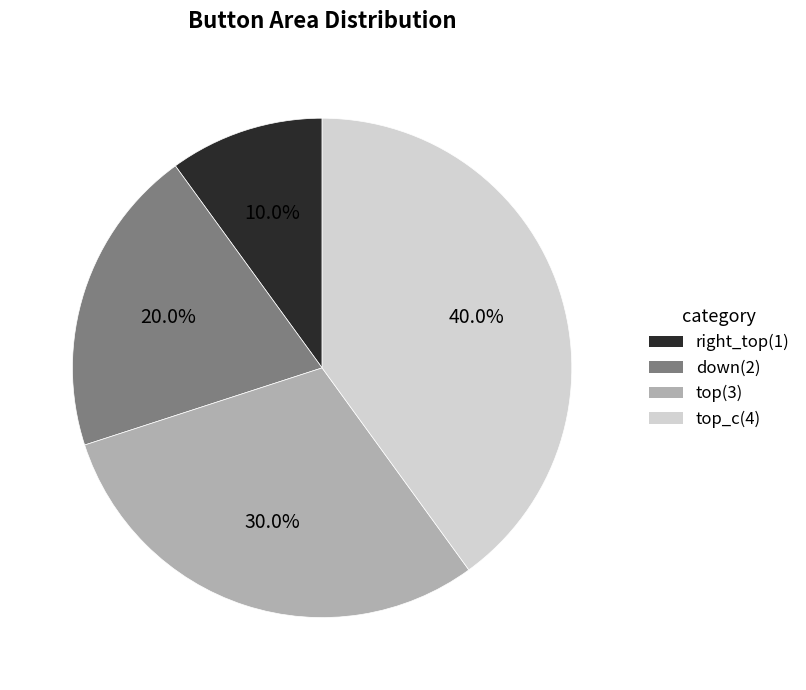

Is there any slice that represents more than half of the pie?

No